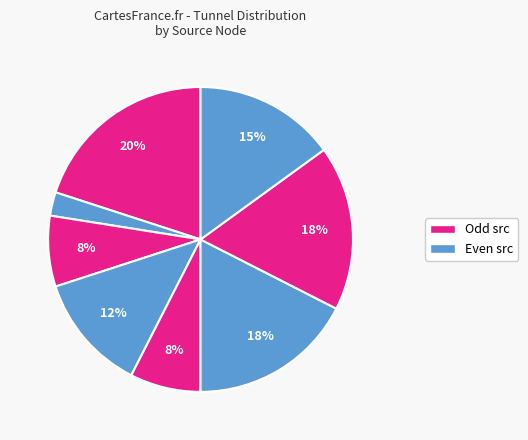

Rank the categories by value from lowest to highest.

src=9, src=4, src=1, src=5, src=7, src=0, src=2, src=3, src=6, src=8